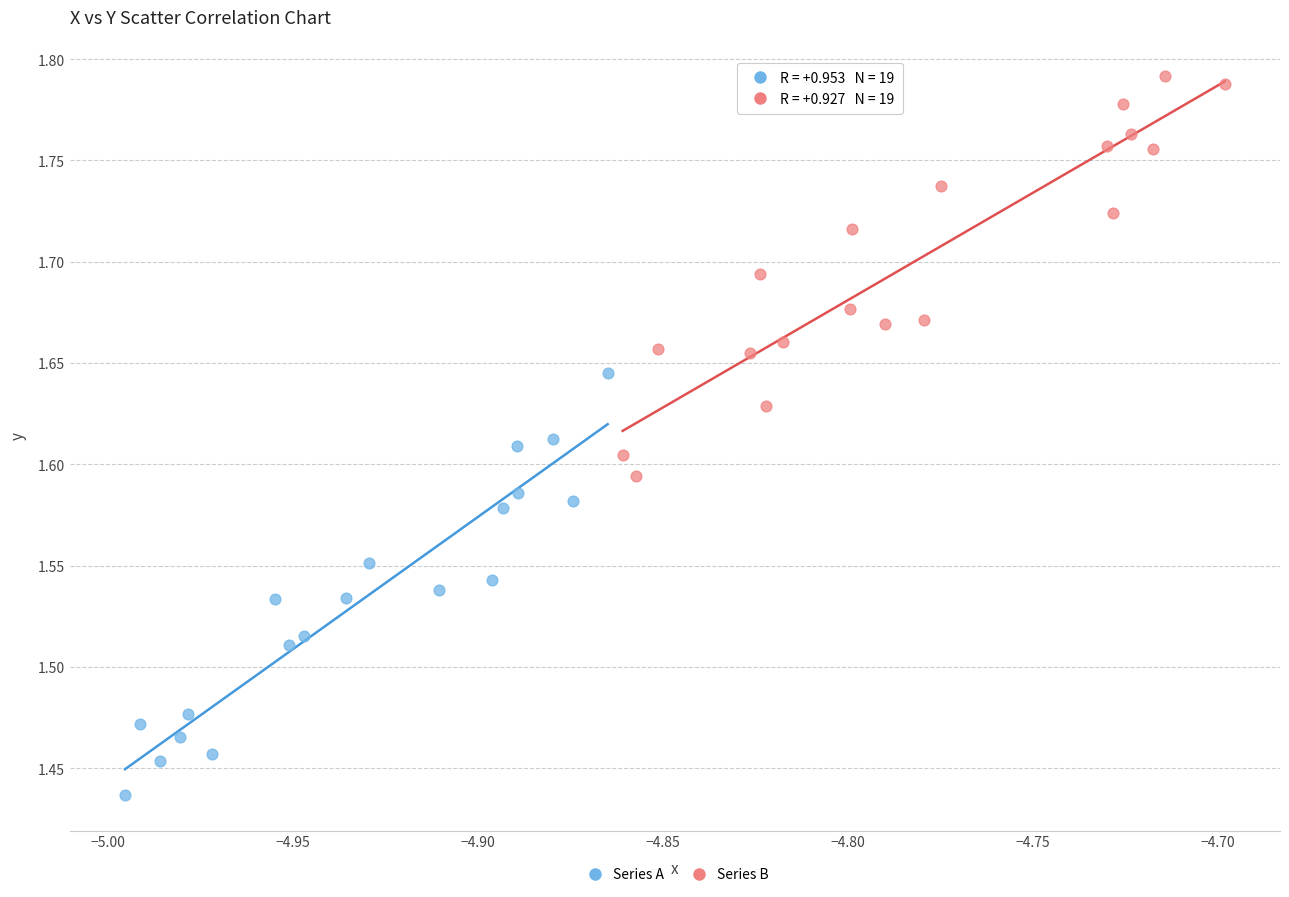

Which series reaches the minimum Y coordinate?

Series A